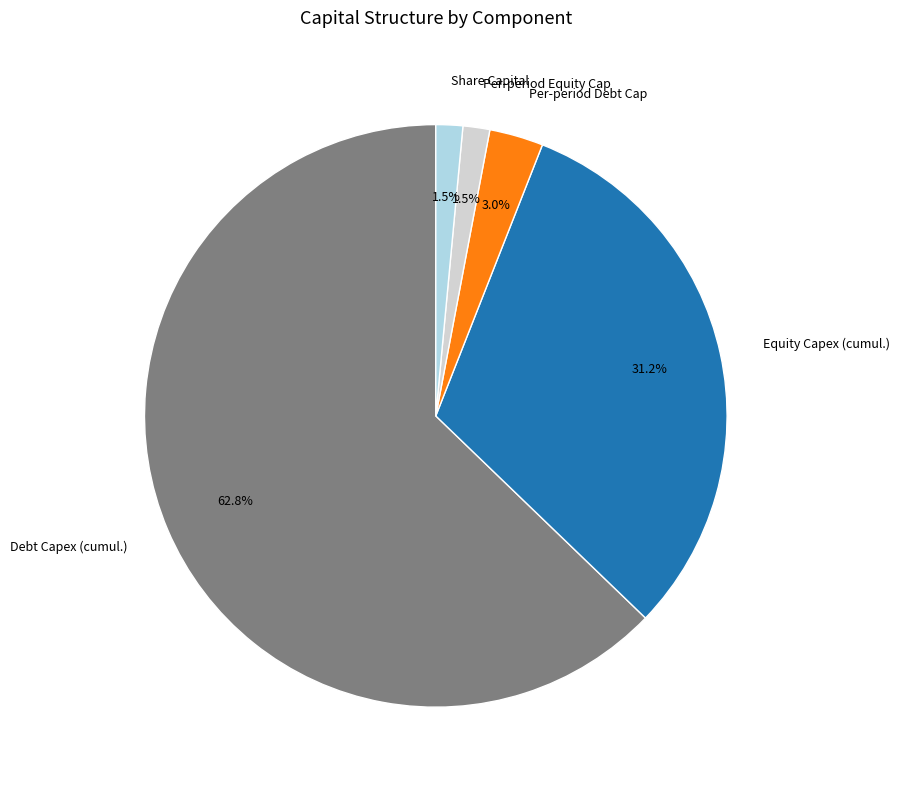

Is the sum of Debt Capex (cumul.) and Per-period Equity Cap greater than half?

Yes